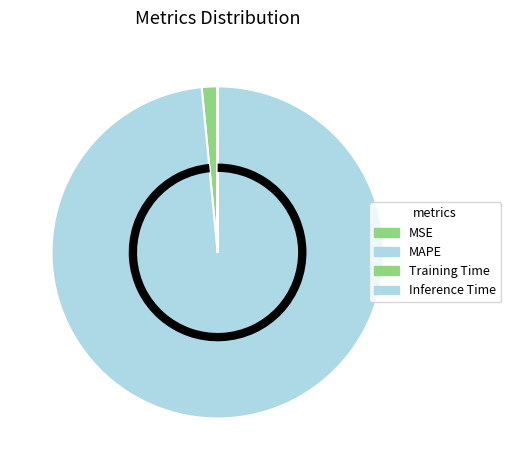

To the nearest percent, what portion does MSE represent?

2%